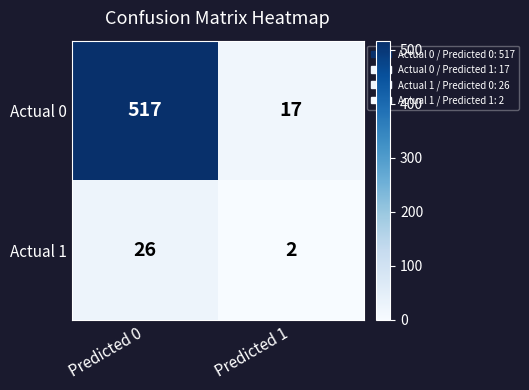

Between Predicted 0 and Predicted 1, which series saw the biggest shift?

Actual 0